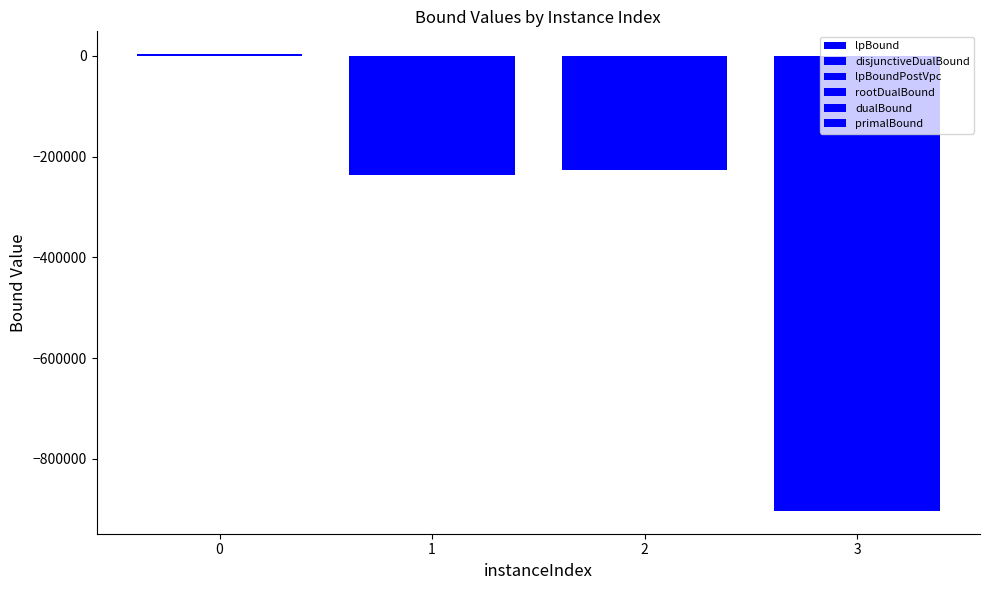

List the series in order of their peak value, highest first.

primalBound, dualBound, rootDualBound, disjunctiveDualBound, lpBoundPostVpc, lpBound